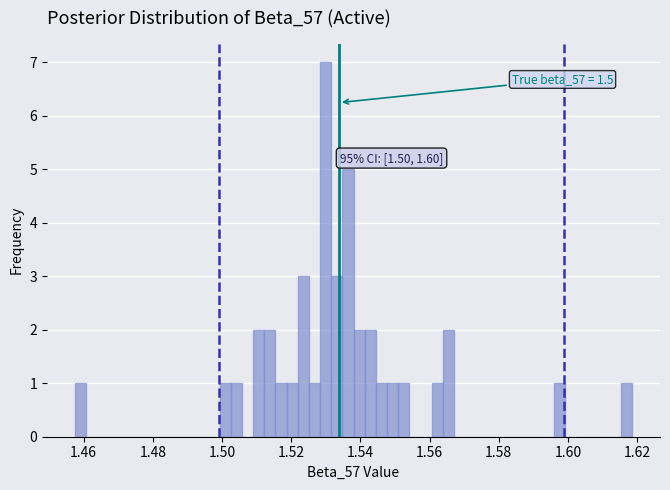

Around what value on the x-axis is the tallest bar? Give the approximate position of its centre, as read against the axis.

1.530